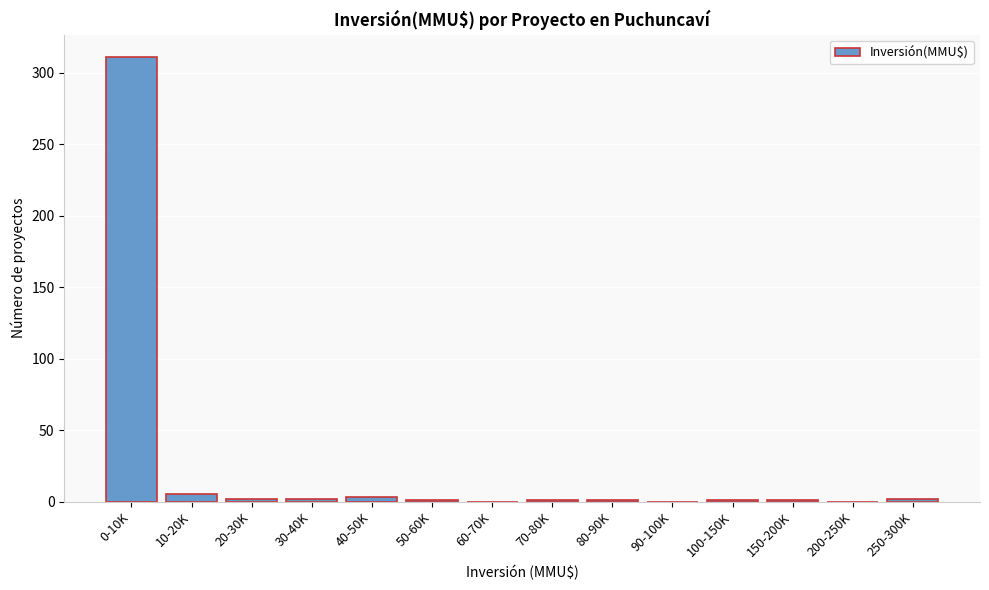

The chart shows a value of 1 at 100-150K. True or false?

True